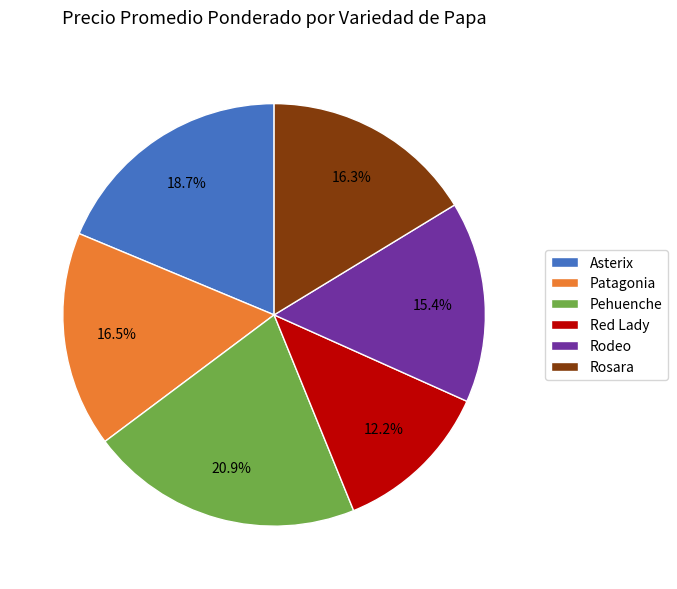

Is the sum of Red Lady and Rosara greater than half?

No